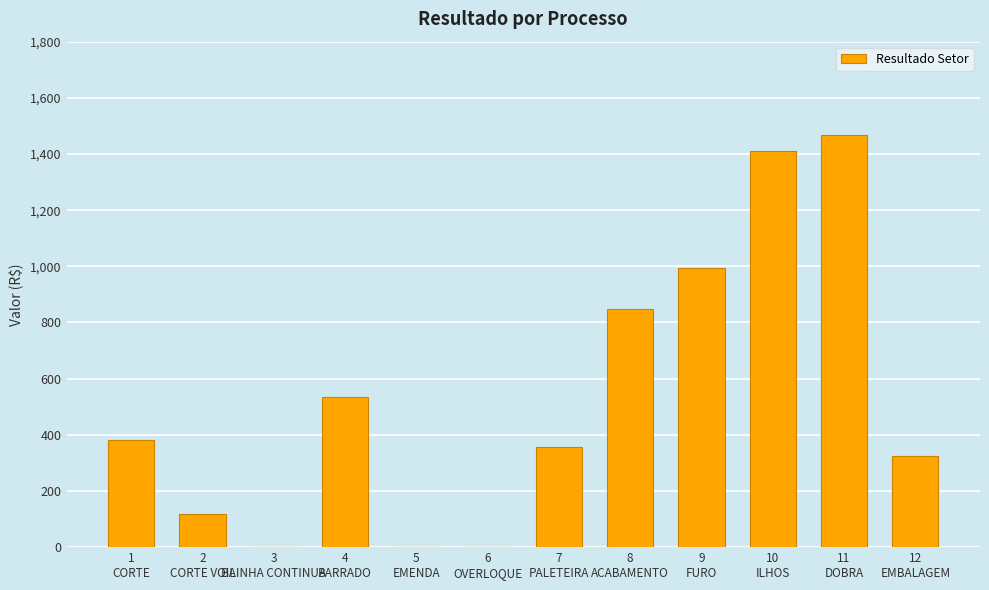

Count the number of values greater than 380.

6